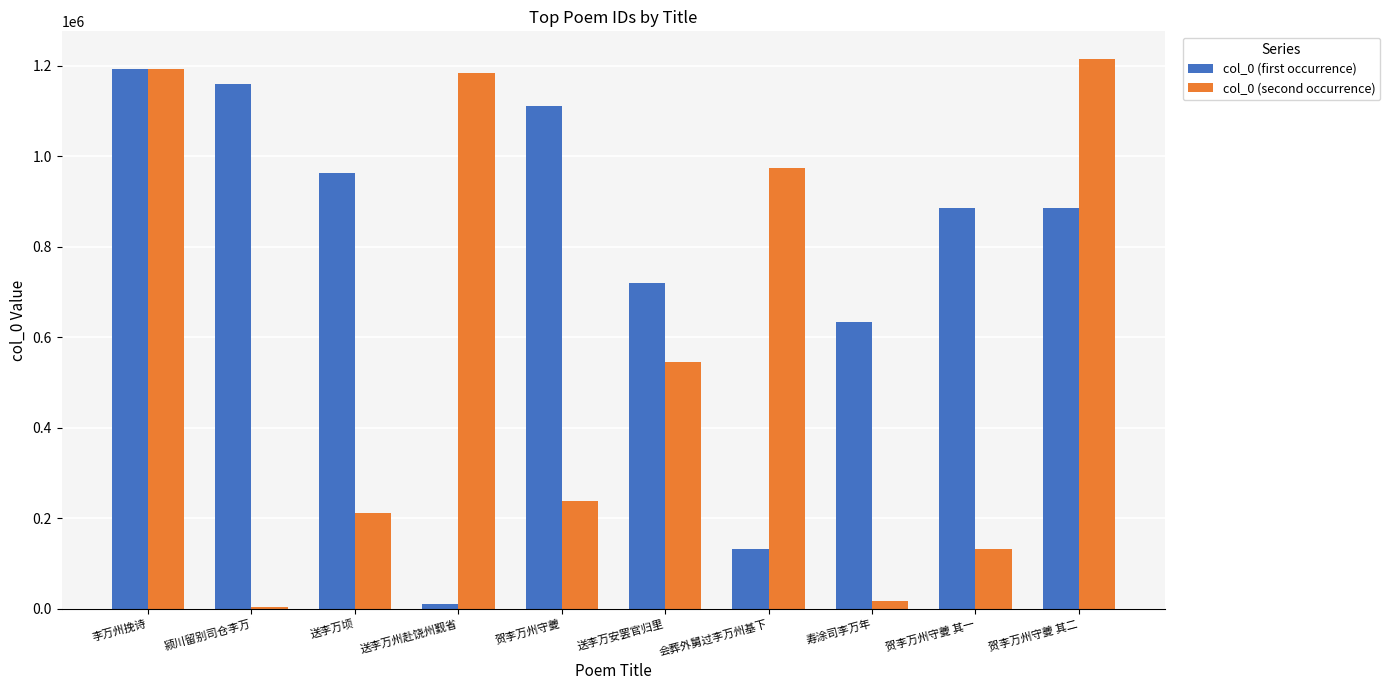

List the series in order of their overall mean, lowest first.

col_0 (second occurrence), col_0 (first occurrence)